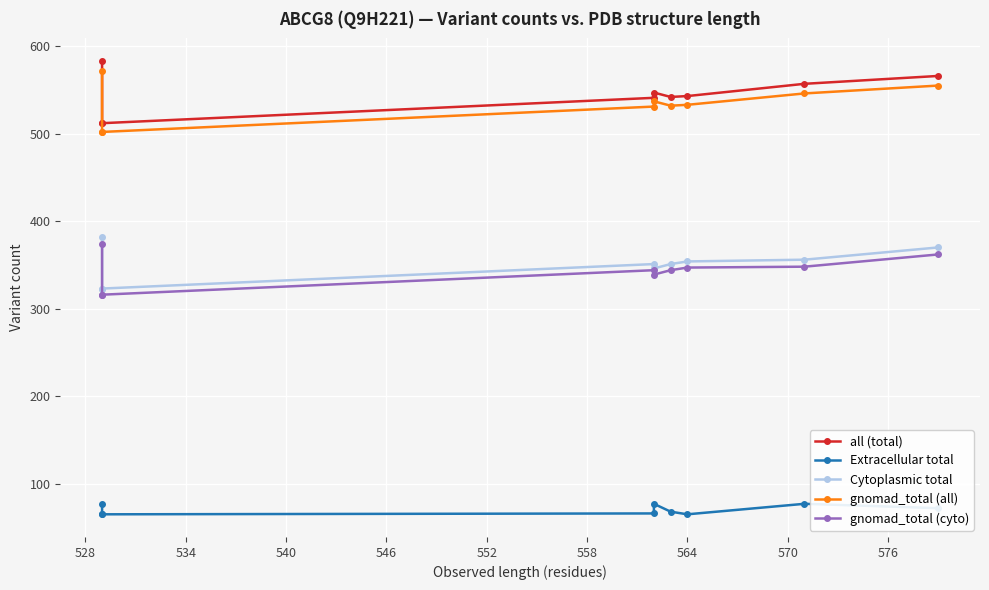

In all (total), how many points are higher than both neighbors (excluding endpoints)?

1